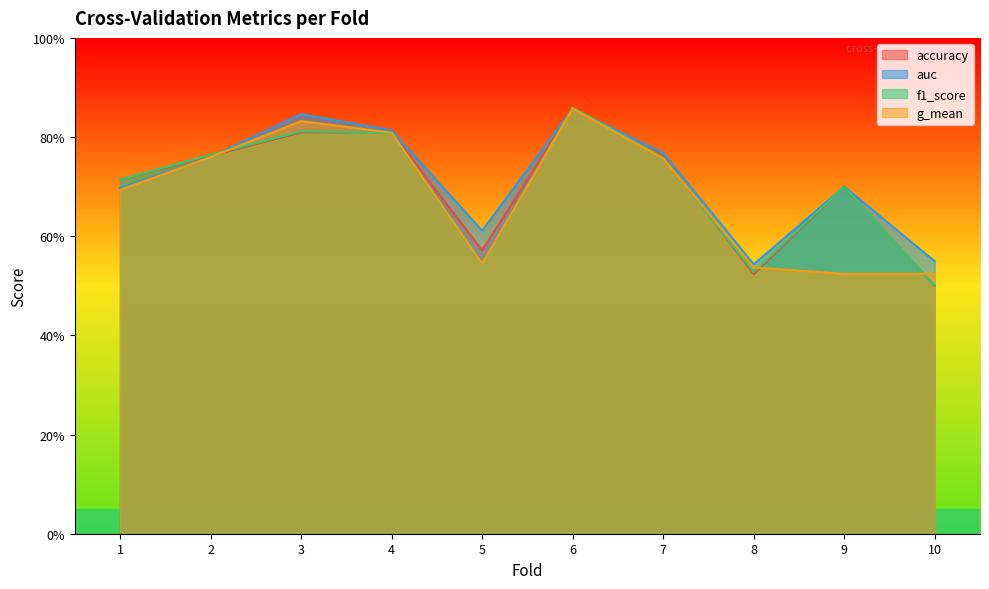

At which label does f1_score reach its minimum?

10